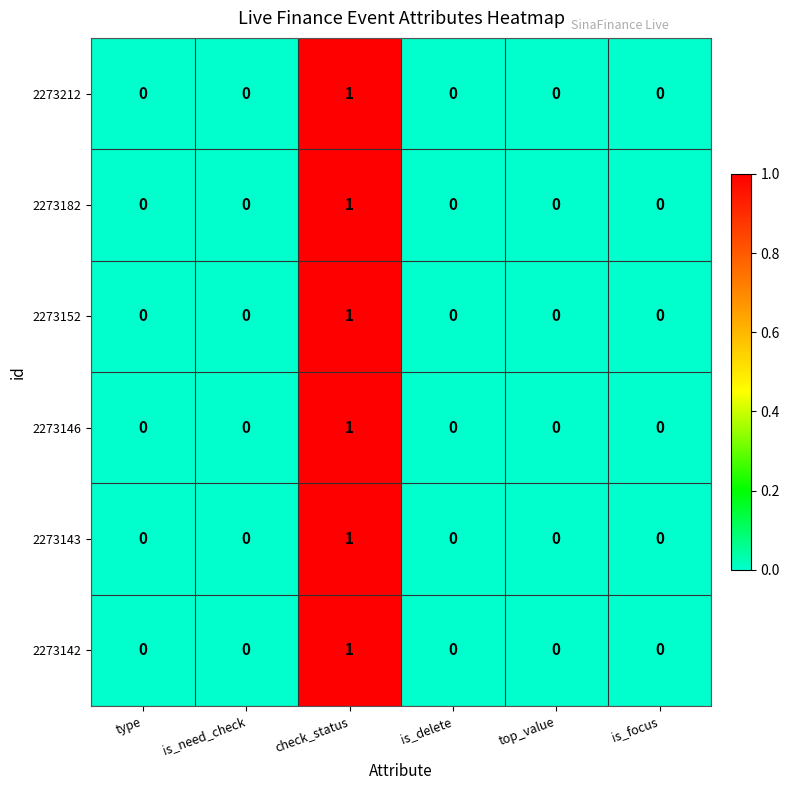

At which category is the sum across all series the highest?

check_status